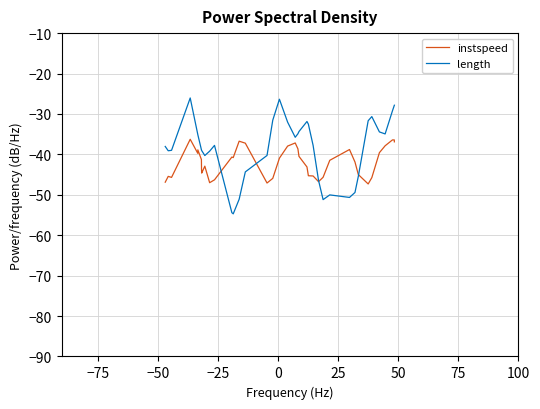

What is the maximum value for instspeed?

-36.3